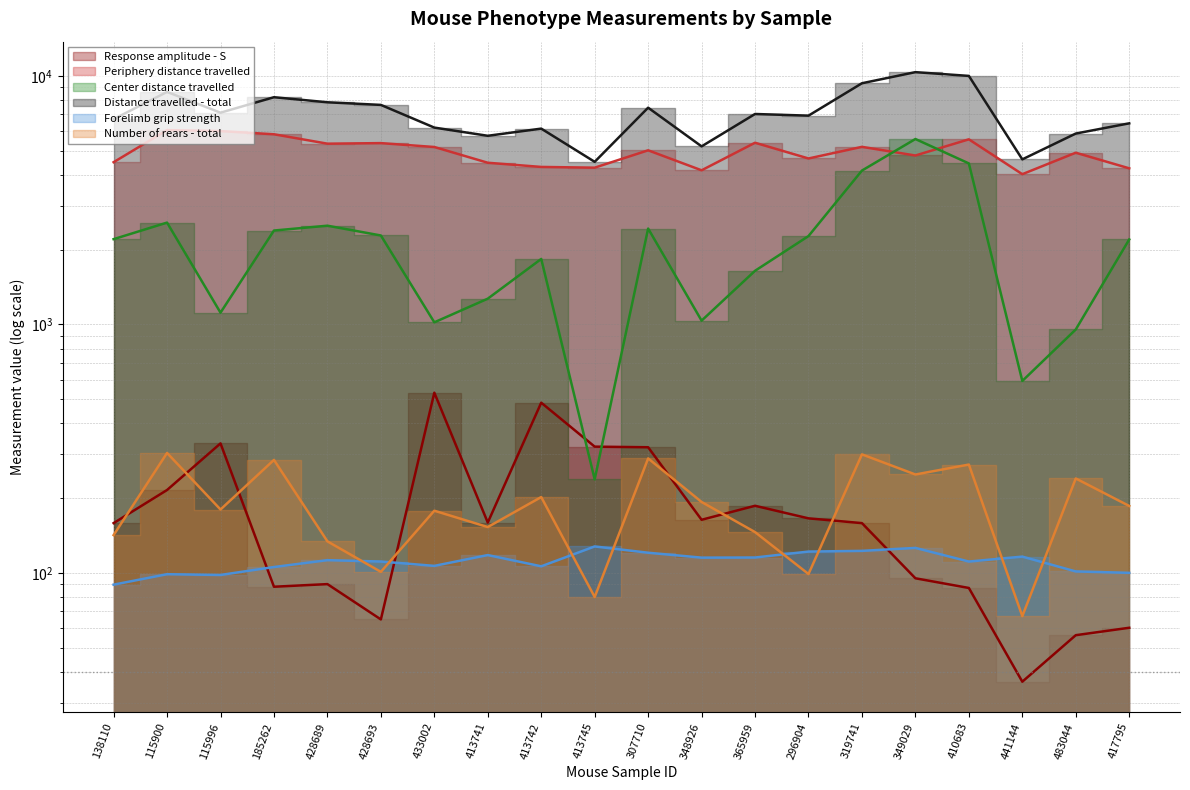

What is the greatest value displayed?

10361.9